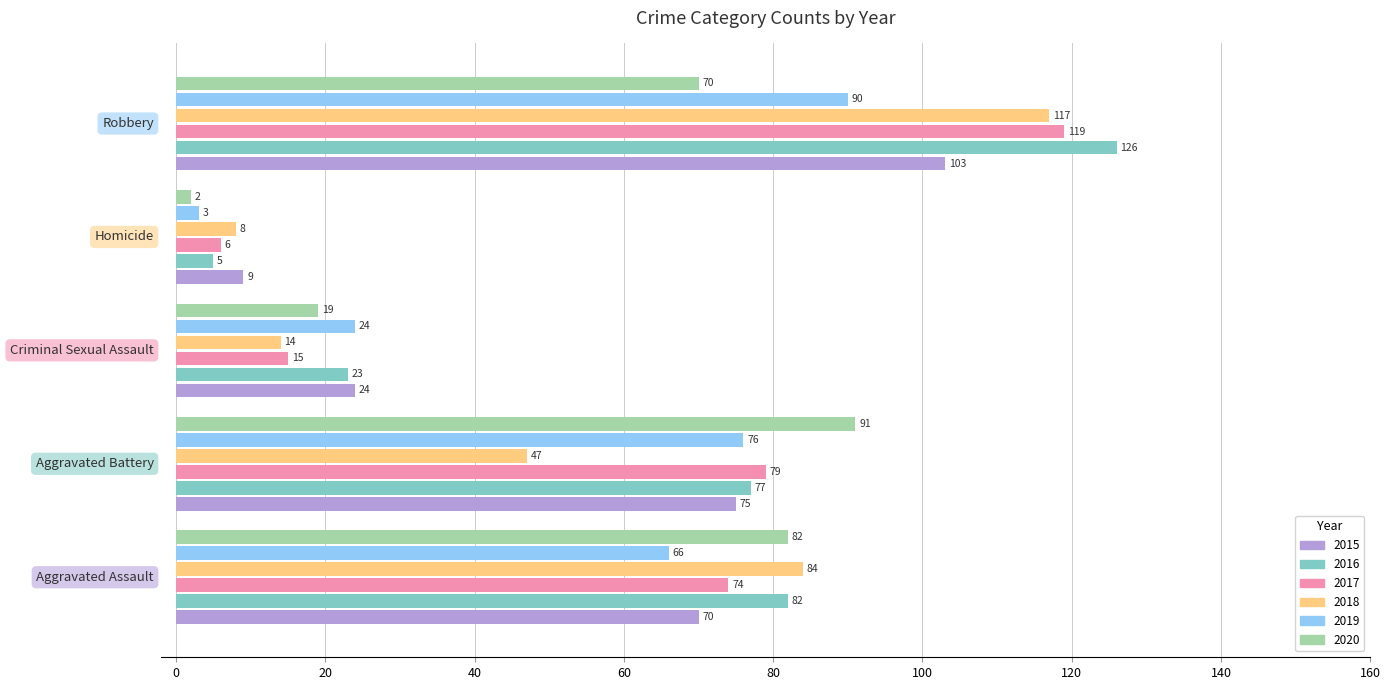

What is the average value of the 2017 series?

59